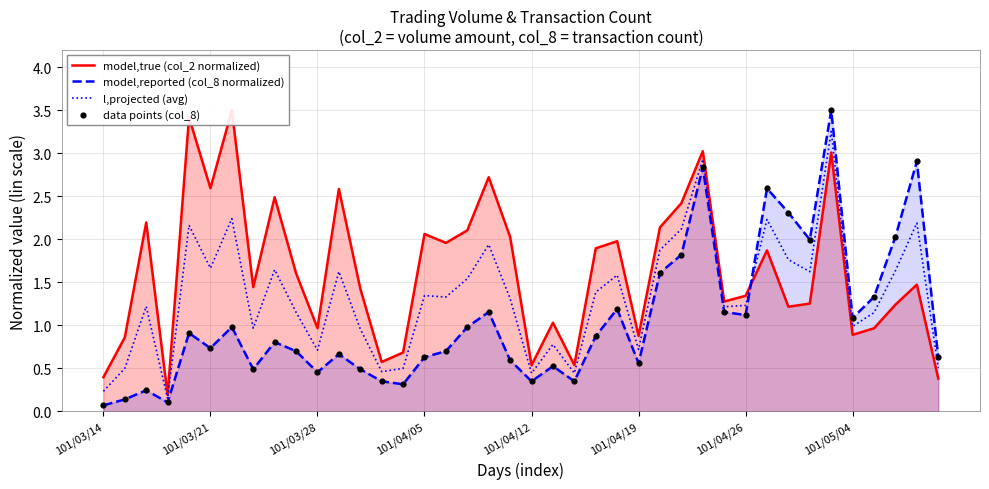

Which series reaches the maximum Y coordinate?

model,true (col_2 normalized)